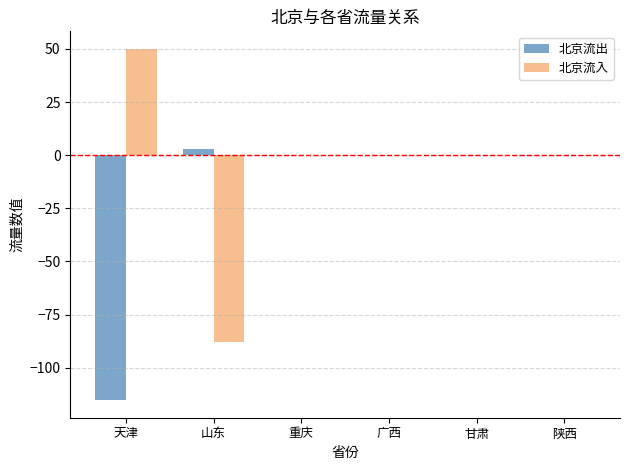

Reading left to right, transcribe all the data shown in this chart.

北京流出: -115.3	2.7	0.0	0.0	0.0	0.0
北京流入: 50.0	-87.9	0.0	0.0	0.0	0.0